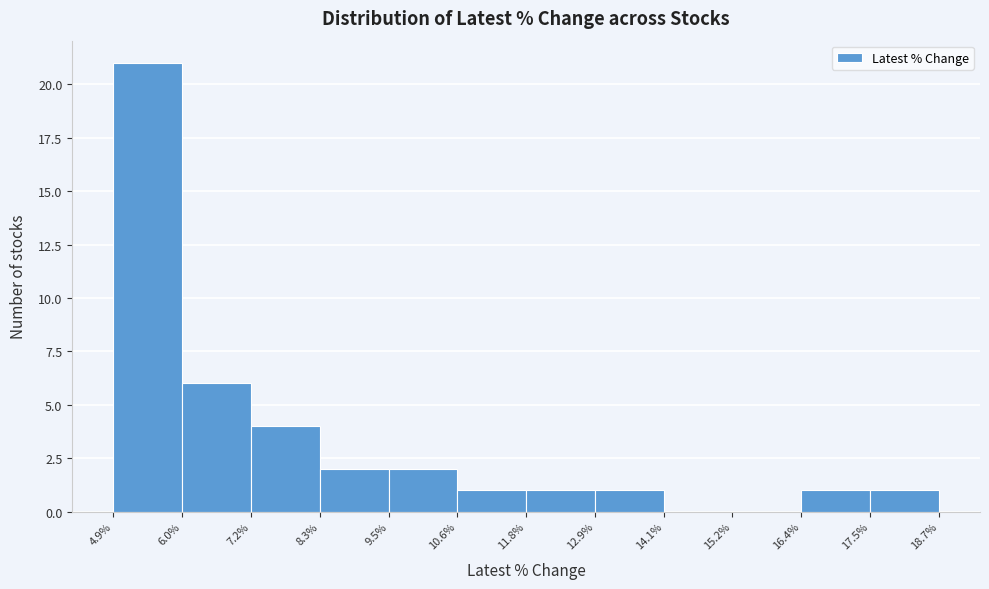

What is the height of the bar covering 12.9% to 14.1% on the x-axis? The values are not printed on the chart, so give them approximately, as read against the axis.

1